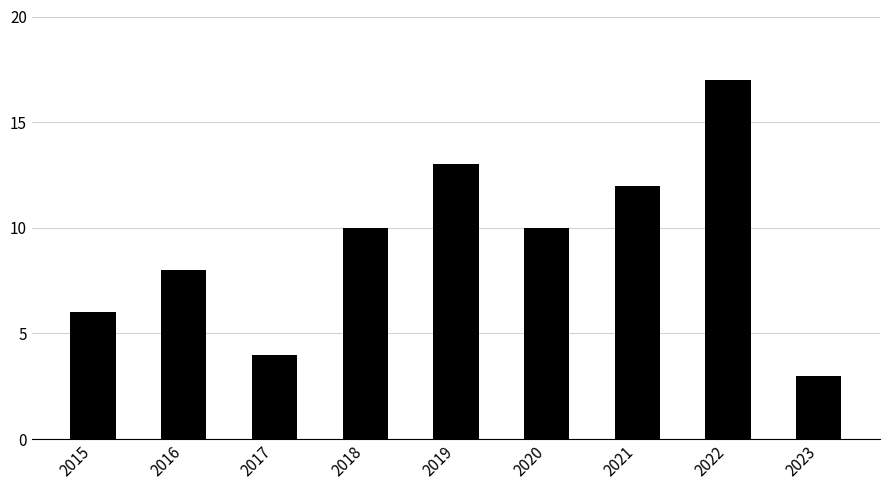

What is the average value?

9